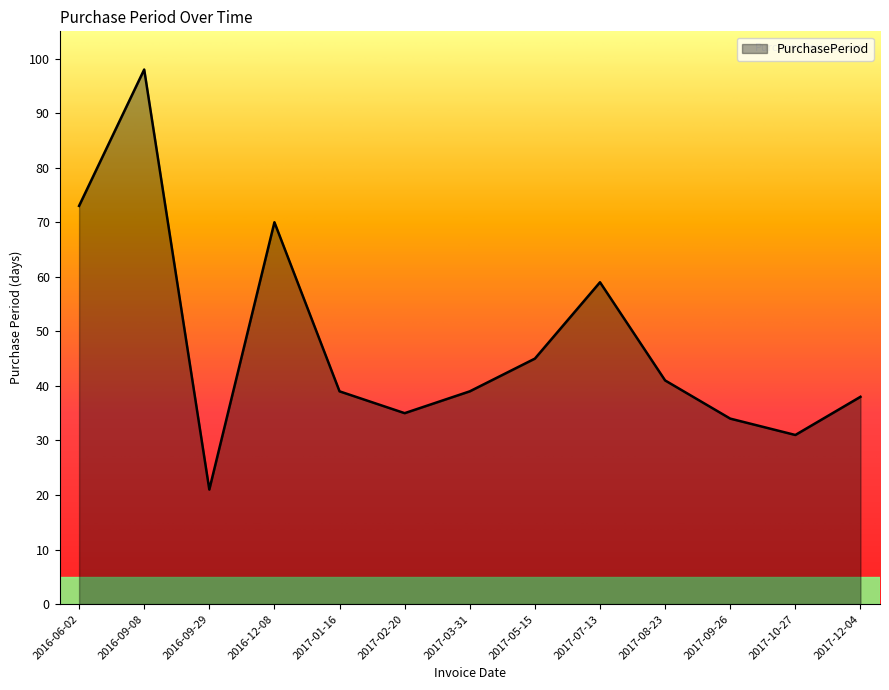

Which label corresponds to the smallest value in the chart?

2016-09-29